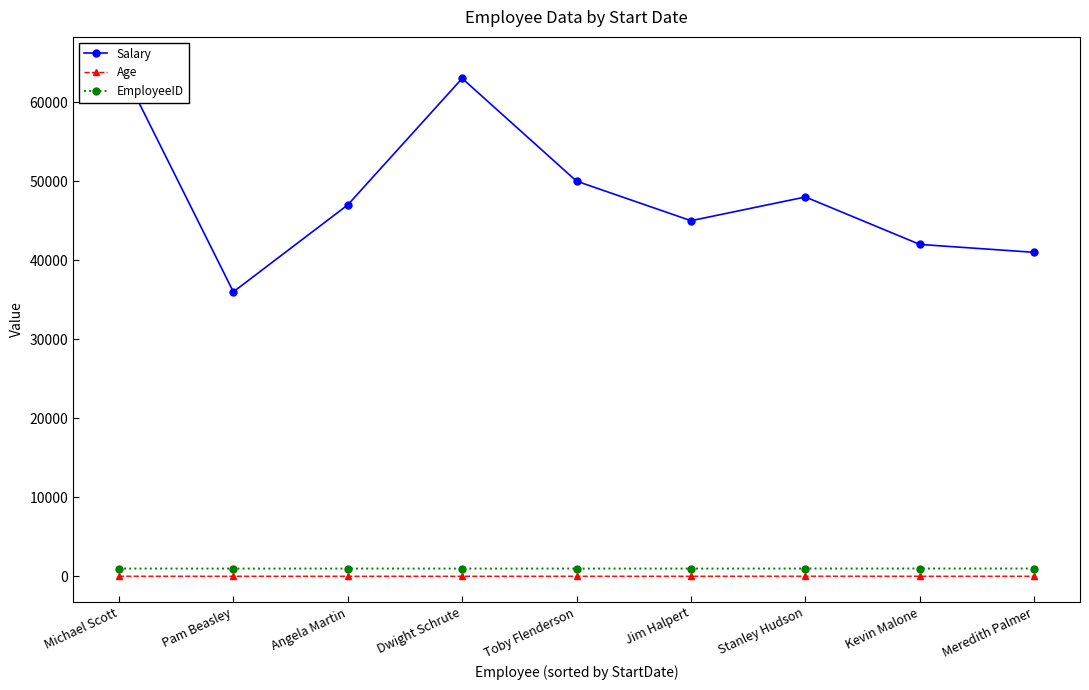

Which category has the lowest value in the Age series?

Dwight Schrute